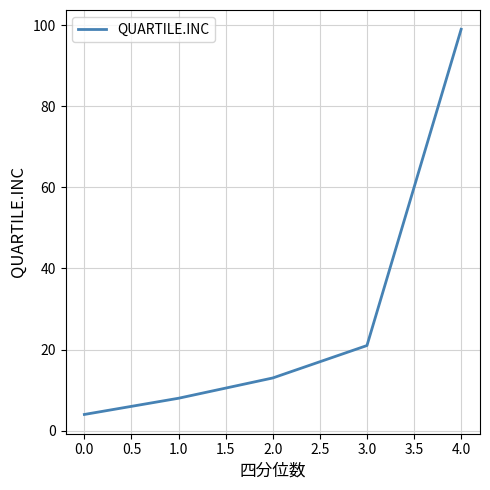

Reading left to right, list all the values displayed in this chart.

4	8	13	21	99